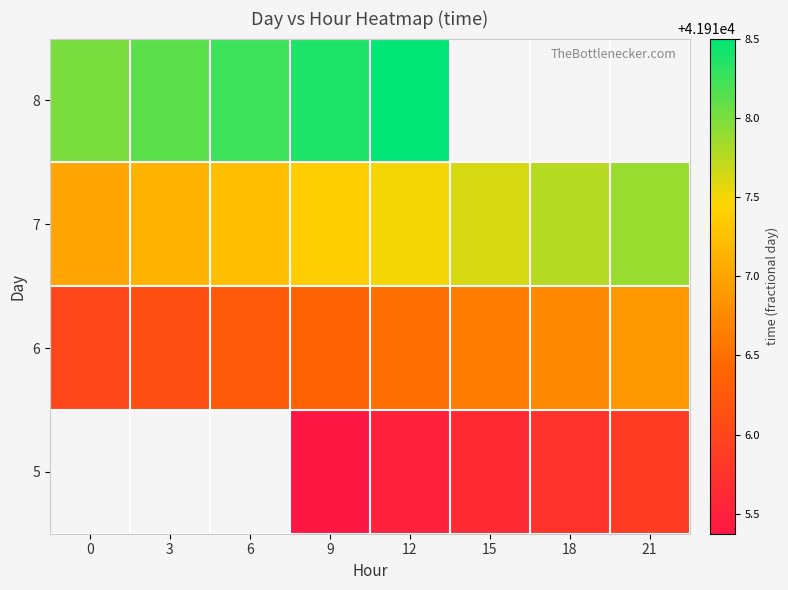

What is the total value across all series at 9?

167667.5